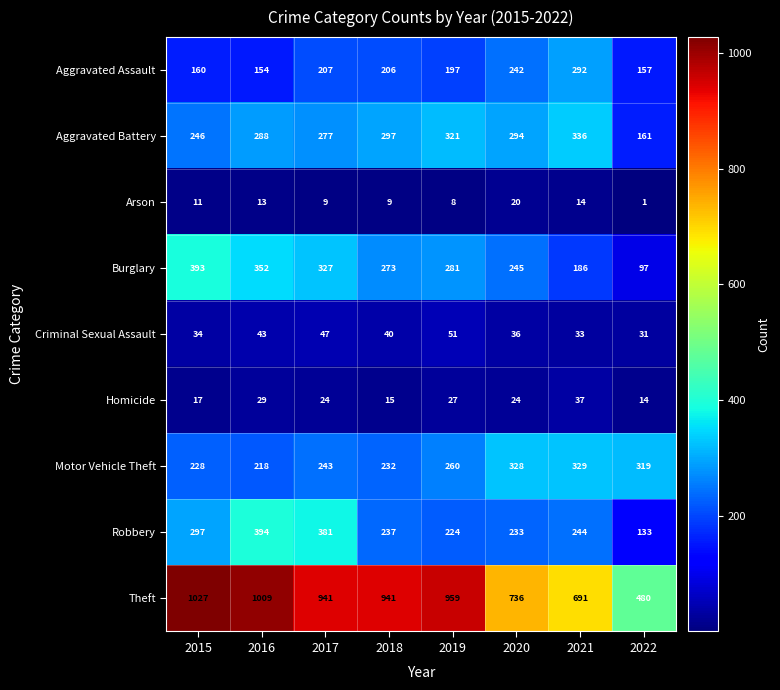

Which series changed the most between 2017 and 2019?

Robbery